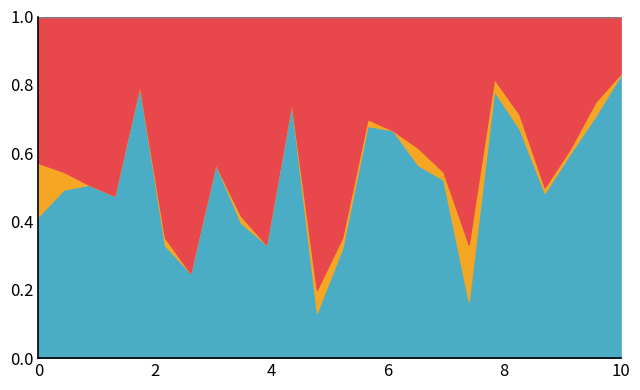

Does the chart have visible grid lines?

No